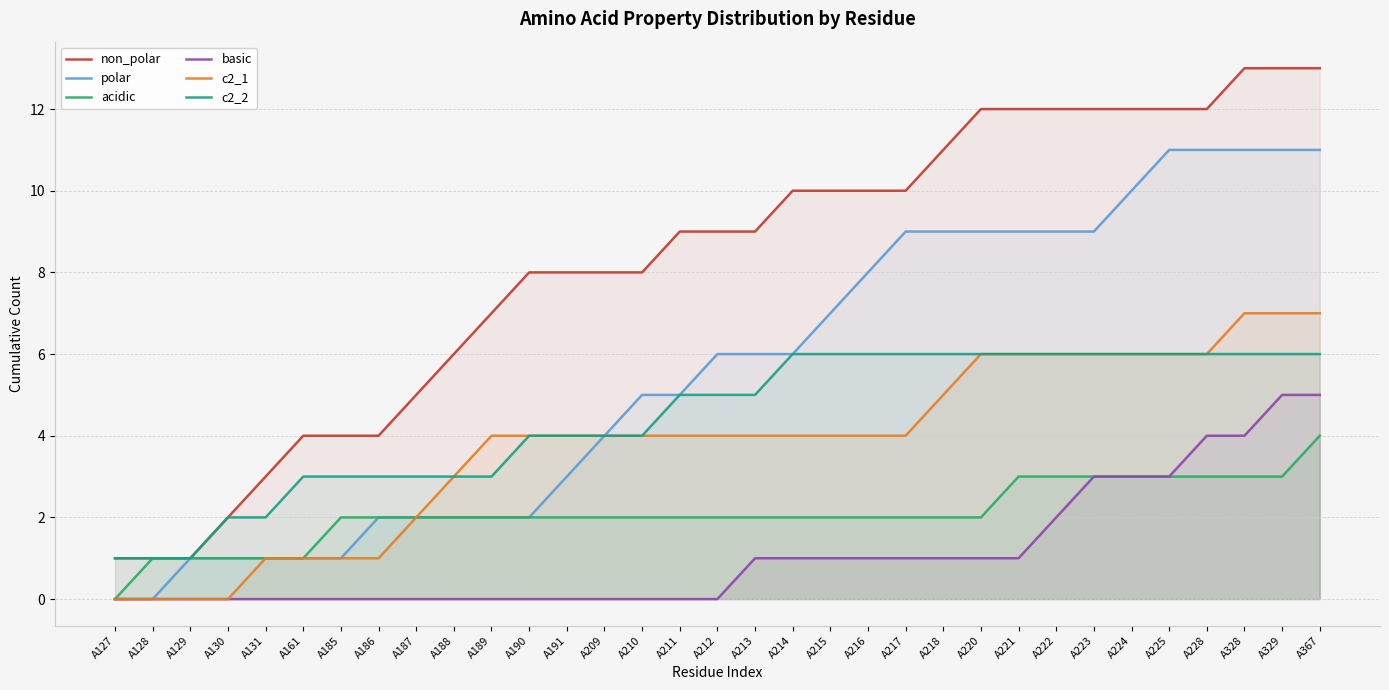

What is the sum of the polar values at A129 and A187?

3